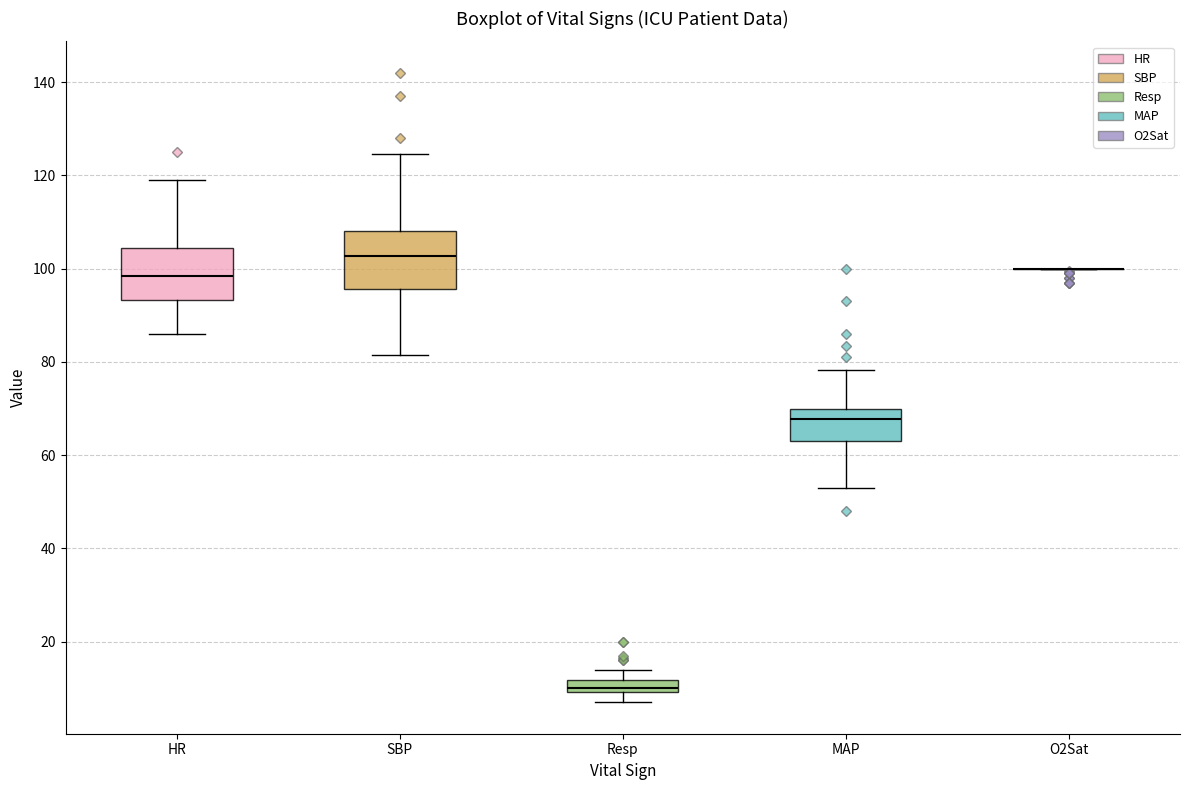

Where does the upper whisker of the box for Resp end on the y-axis? The values are not printed on the chart, so give them approximately, as read against the axis.

14